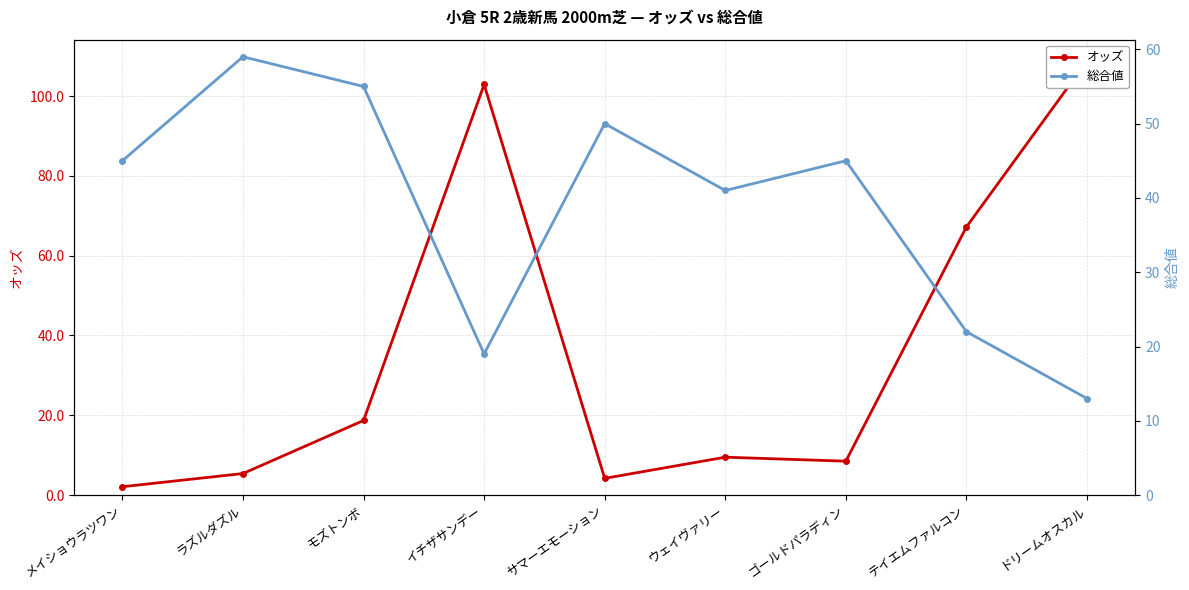

The value of 総合値 at ドリームオスカル is 18.6. True or false?

False